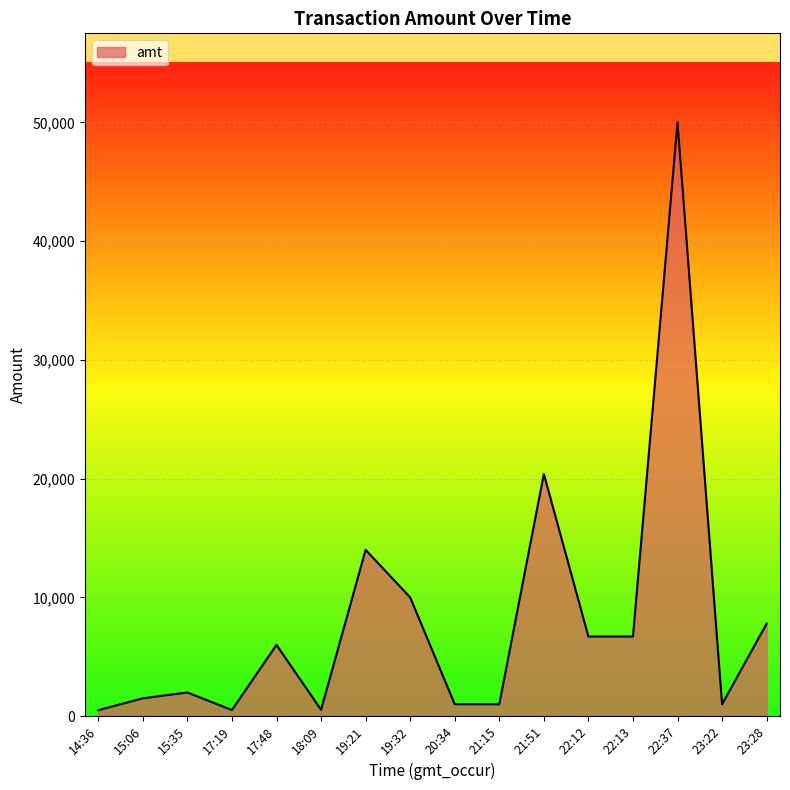

What is the maximum value shown in the chart?

50000.0